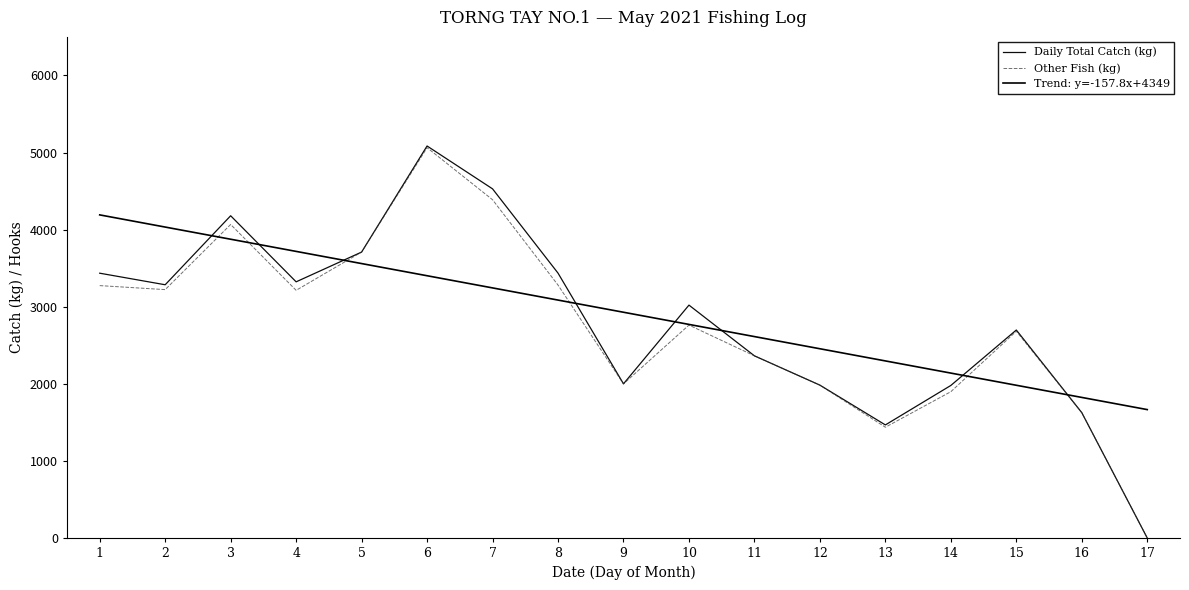

Reading left to right, extract all data points from this chart.

Daily Total Catch (kg): 3435.0	3285.0	4180.0	3323.0	3709.0	5085.0	4529.0	3436.0	2000.0	3021.0	2363.0	1983.0	1467.0	1979.0	2698.0	1626.0	0.0
Other Fish (kg): 3274.0	3222.0	4067.0	3213.0	3709.0	5063.0	4388.0	3281.0	2000.0	2762.0	2363.0	1983.0	1437.0	1898.0	2682.0	1626.0	0.0
Trend: y=-157.8x+4349: 4191.3	4033.4	3875.6	3717.7	3559.9	3402.0	3244.2	3086.4	2928.5	2770.7	2612.8	2455.0	2297.1	2139.3	1981.5	1823.6	1665.8